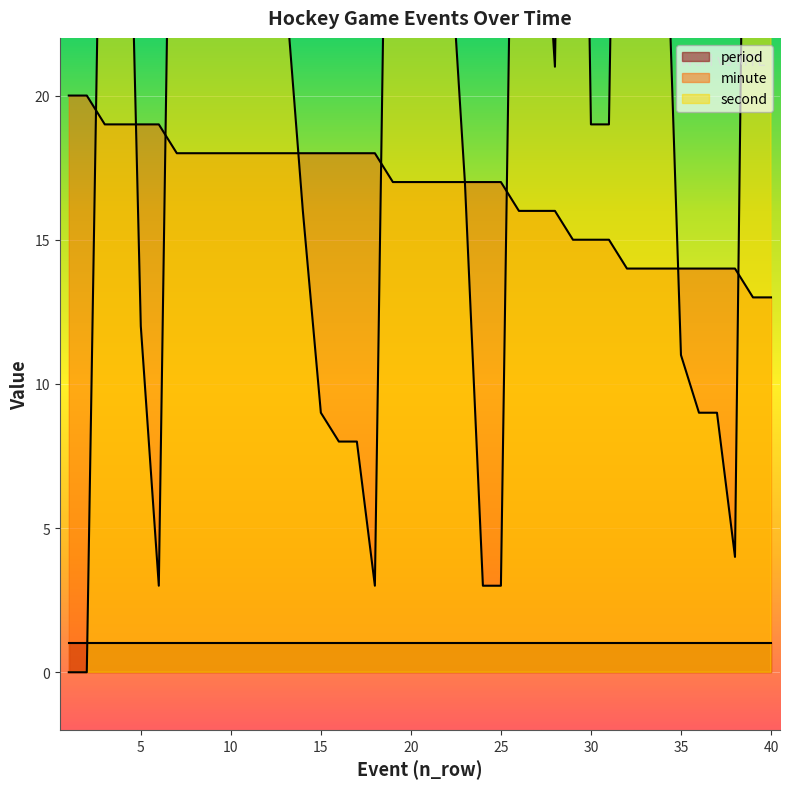

Which series ends up on top after the final intersection of minute and second?

second